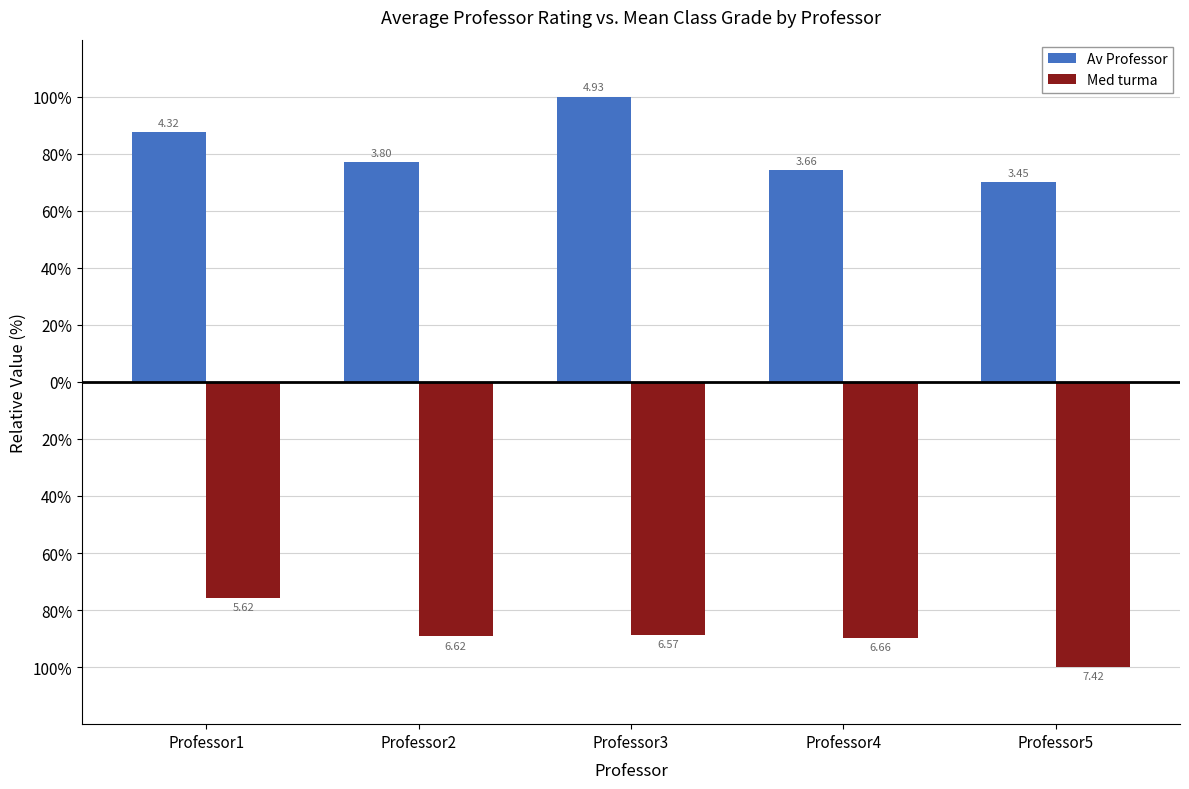

At how many categories does at least one series exceed 45?

5